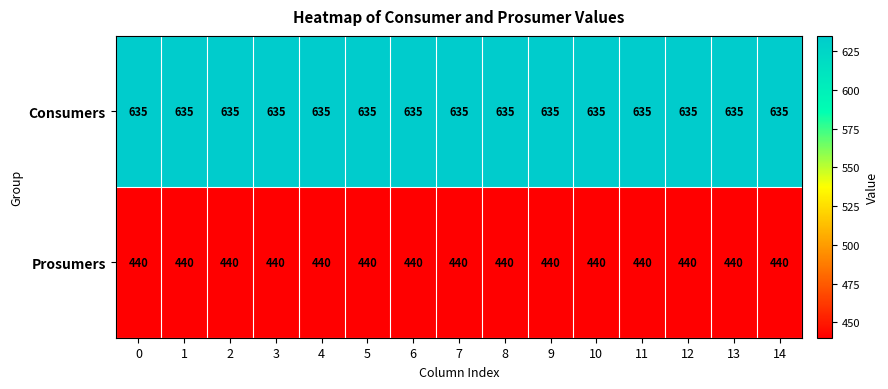

The value of Prosumers at 12 is 662. True or false?

False